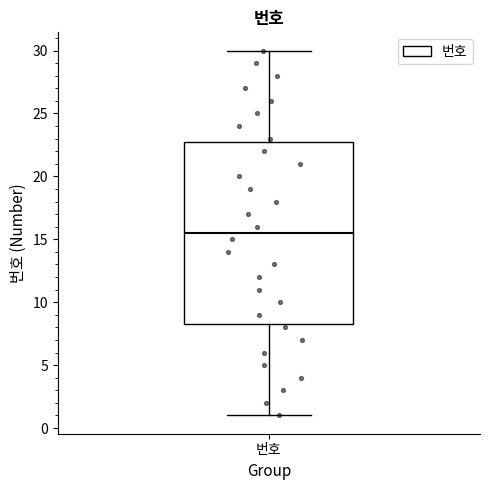

Transcribe this box plot: give where the median line is, the range the box spans, and where the two whiskers end, as read against the y-axis. The values are not printed on the chart, so give them approximately, as read against the axis.

median 15.5, box 8.5 to 23.0, whiskers 1.0 to 30.0